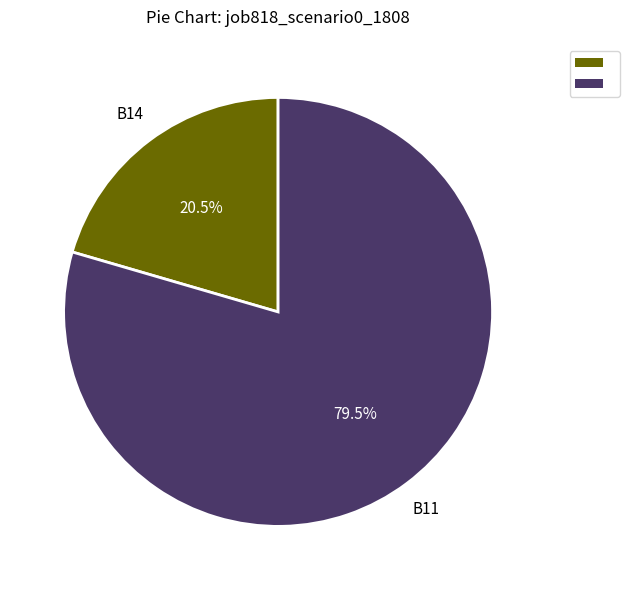

What is the largest slice in the pie chart?

B11